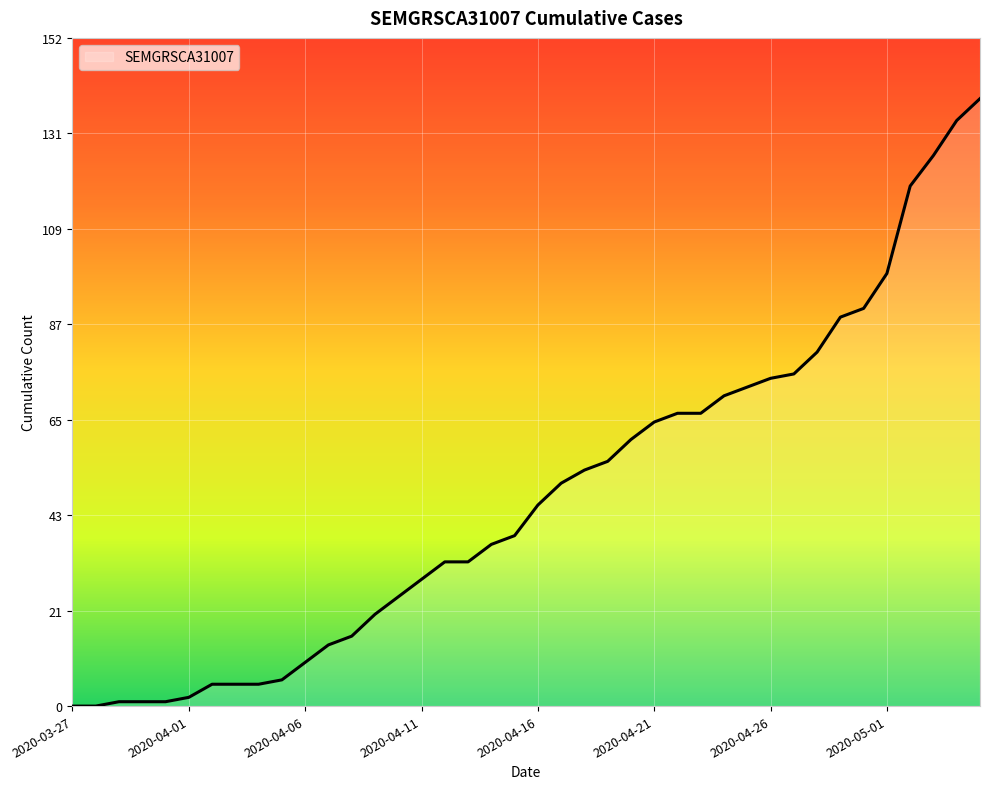

Reading right to left, what are all the values shown in this chart?

139	134	126	119	99	91	89	81	76	75	73	71	67	67	65	61	56	54	51	46	39	37	33	33	29	25	21	16	14	10	6	5	5	5	2	1	1	1	0	0